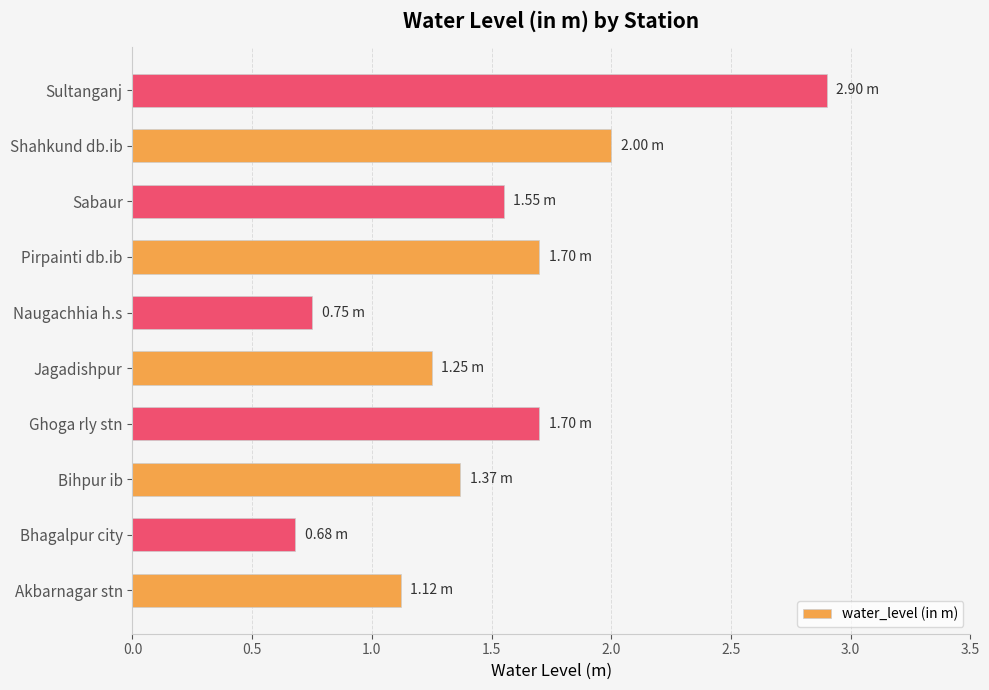

What is the sum of the values at Pirpainti db.ib and Bhagalpur city?

2.4